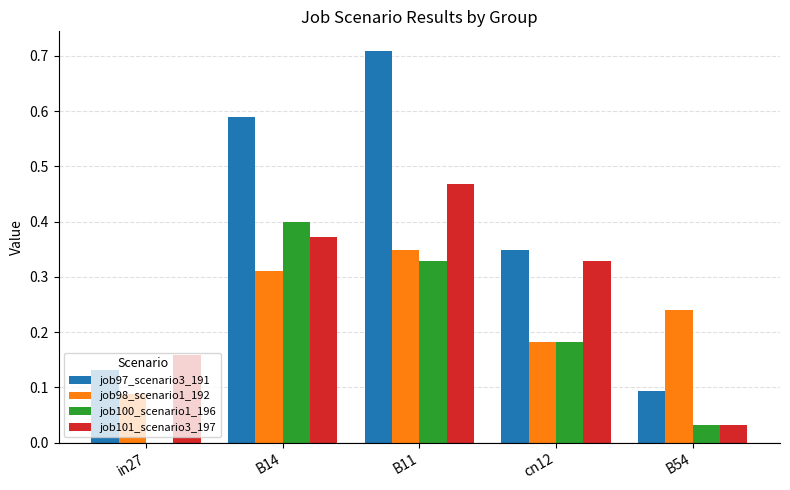

At which category is the sum across all series the highest?

B11